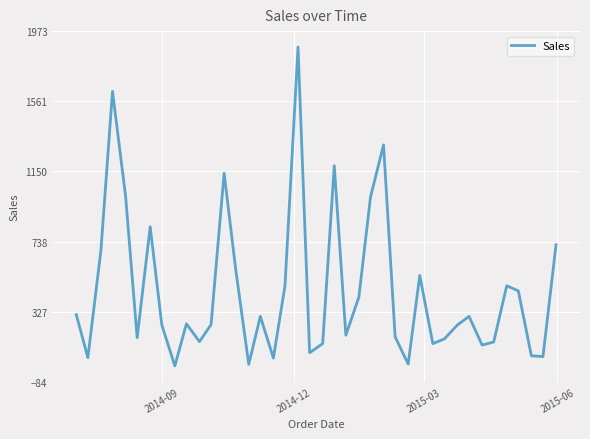

What is the difference between the maximum and minimum values?

1870.0